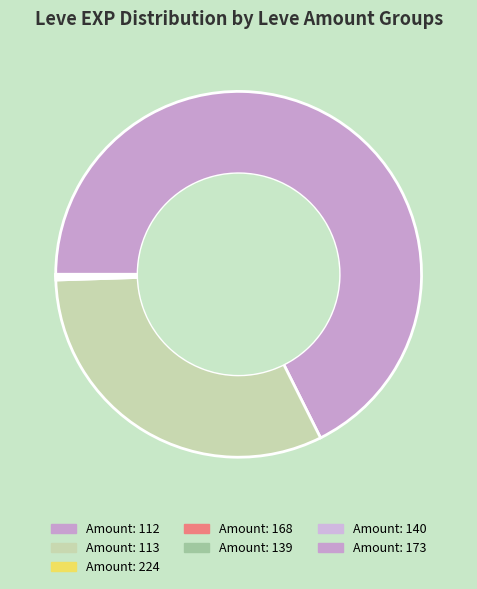

Does any single category account for the majority?

Yes